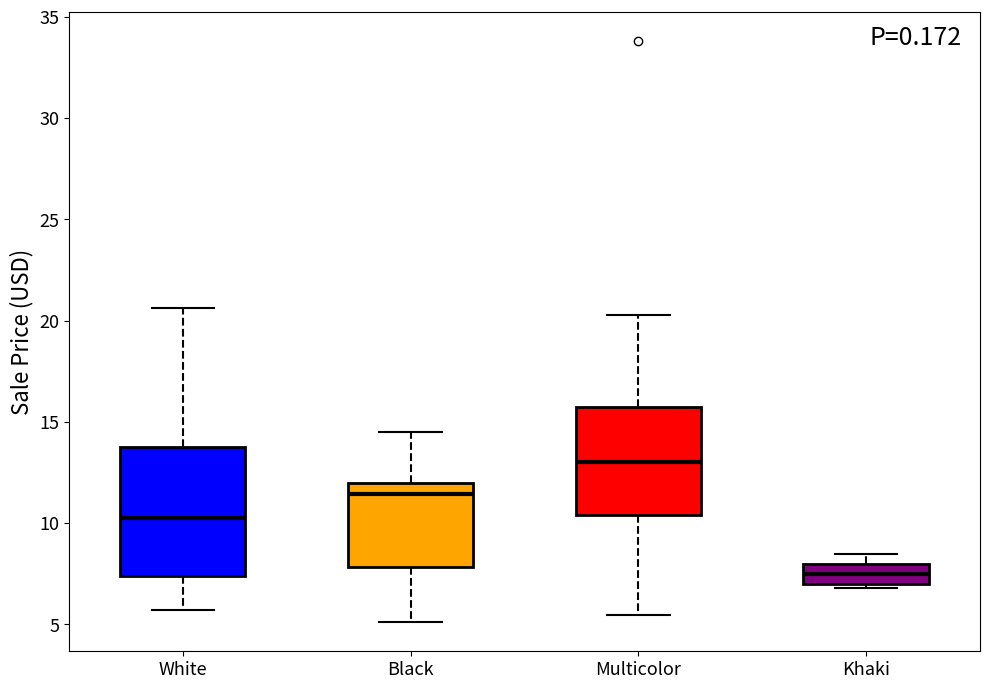

Which box's median line is the lowest?

Khaki